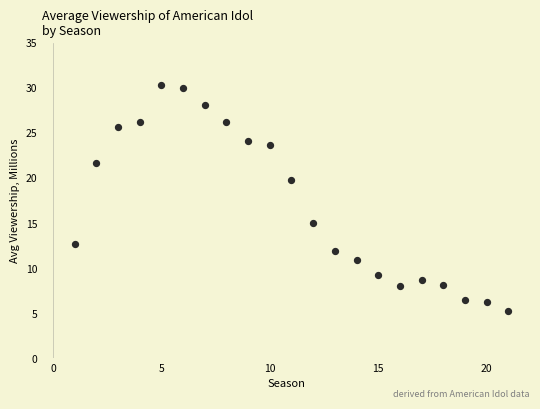

What Y value in the scatter plot is closest to 17?

15.0